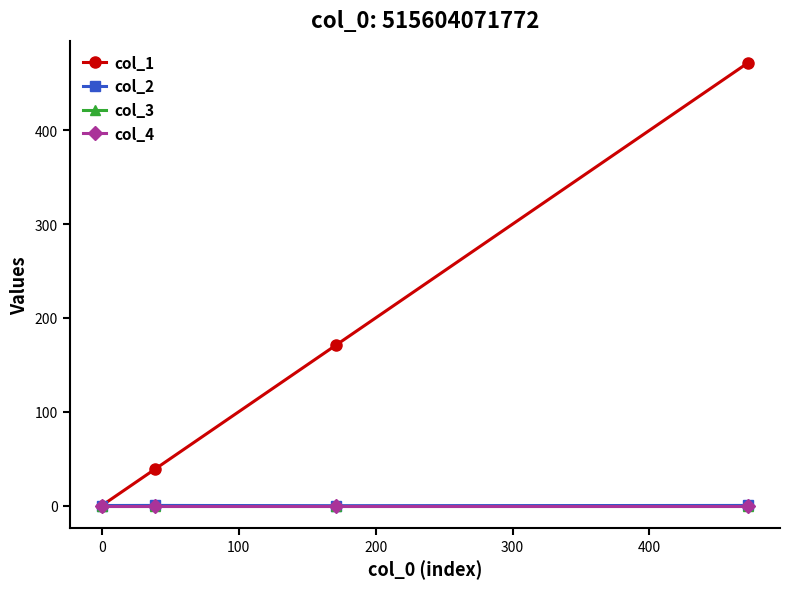

How many positive values does the col_2 series have?

2